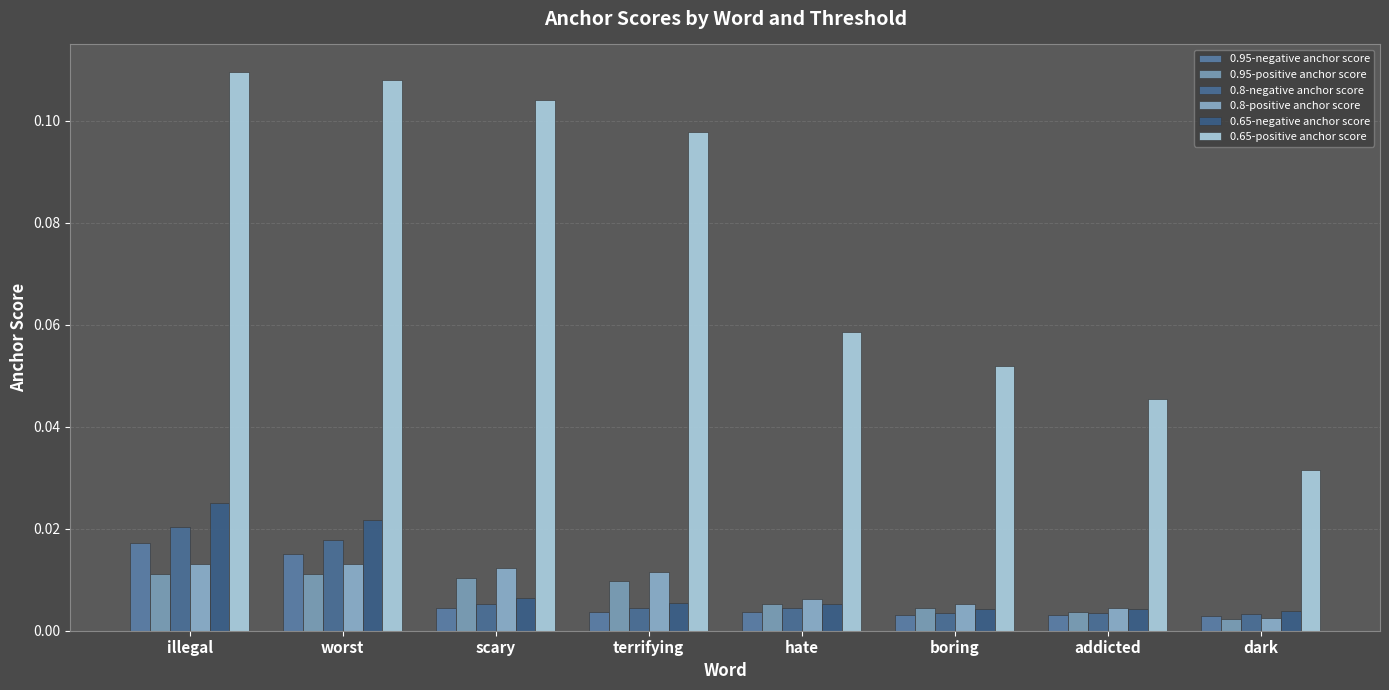

Which series has the largest total across all categories?

0.65-positive anchor score